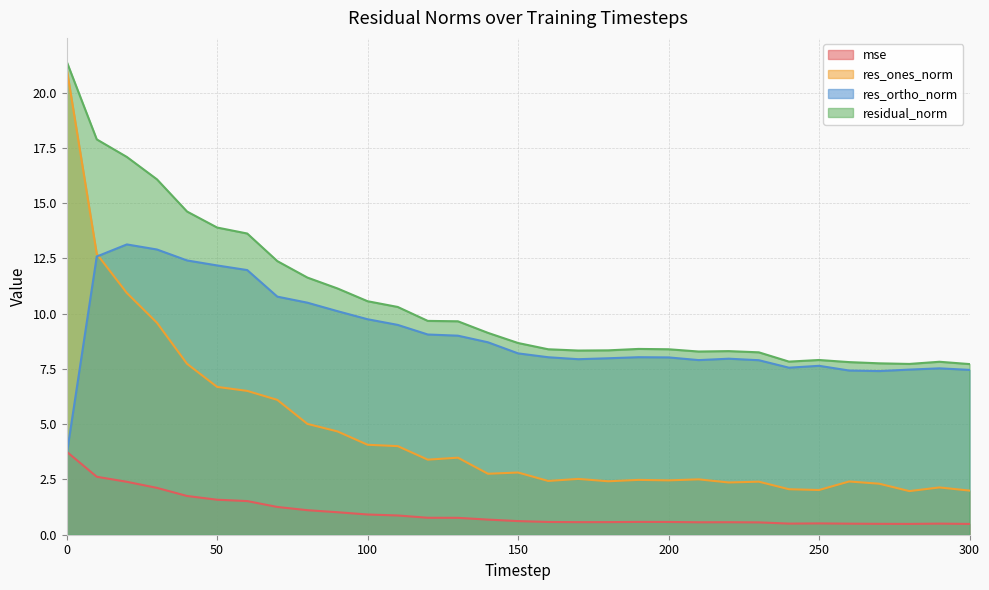

Which series changed the most between 170 and 250?

res_ones_norm